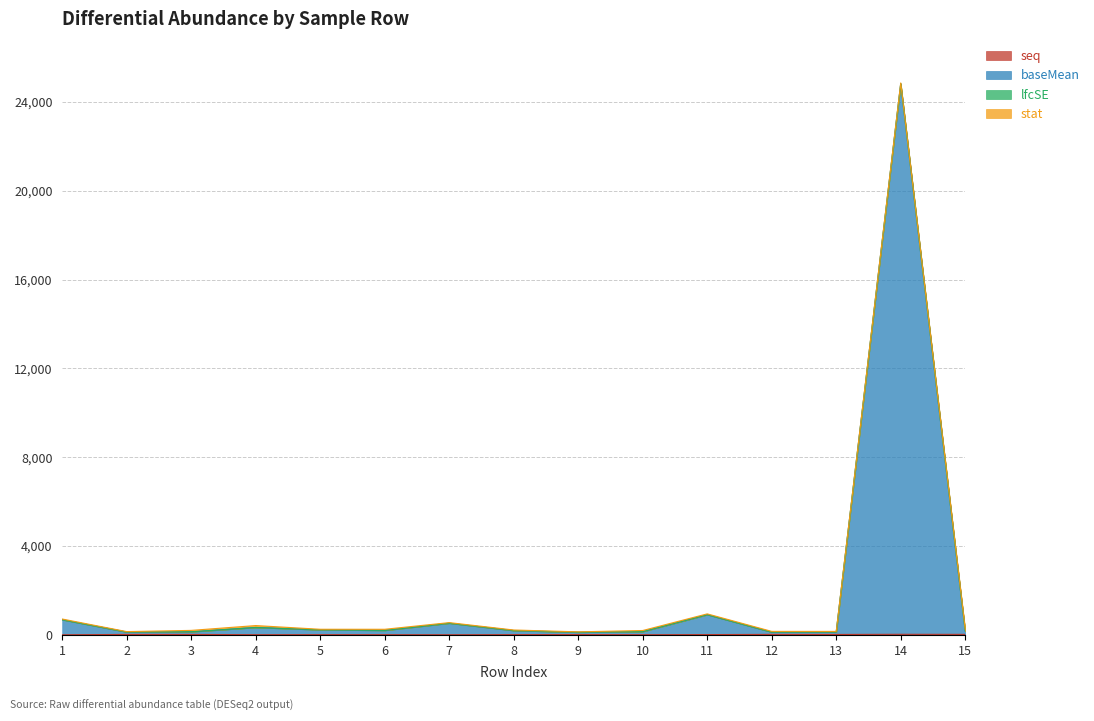

True or false: seq and baseMean cross at least once.

False